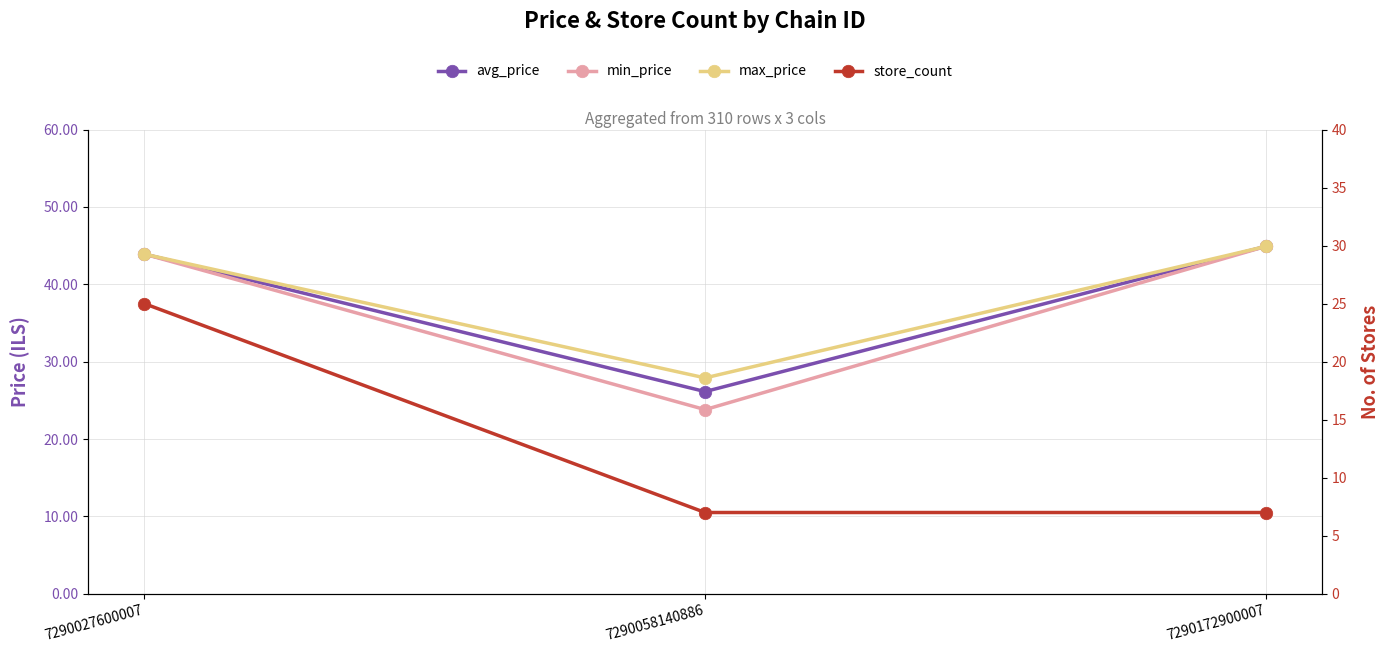

Count the number of data series in this chart.

4